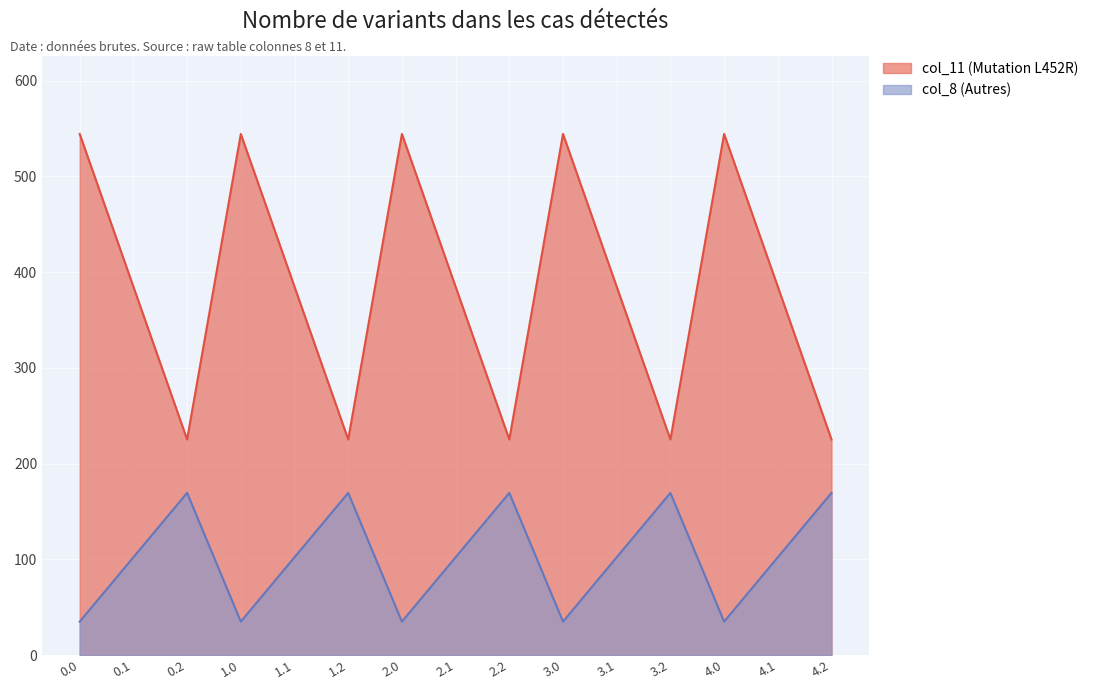

What position from the left is 0.2?

3